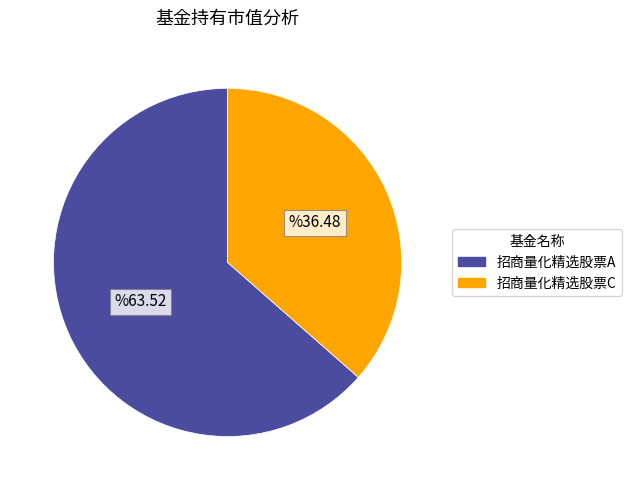

How many segments does this pie chart have?

2